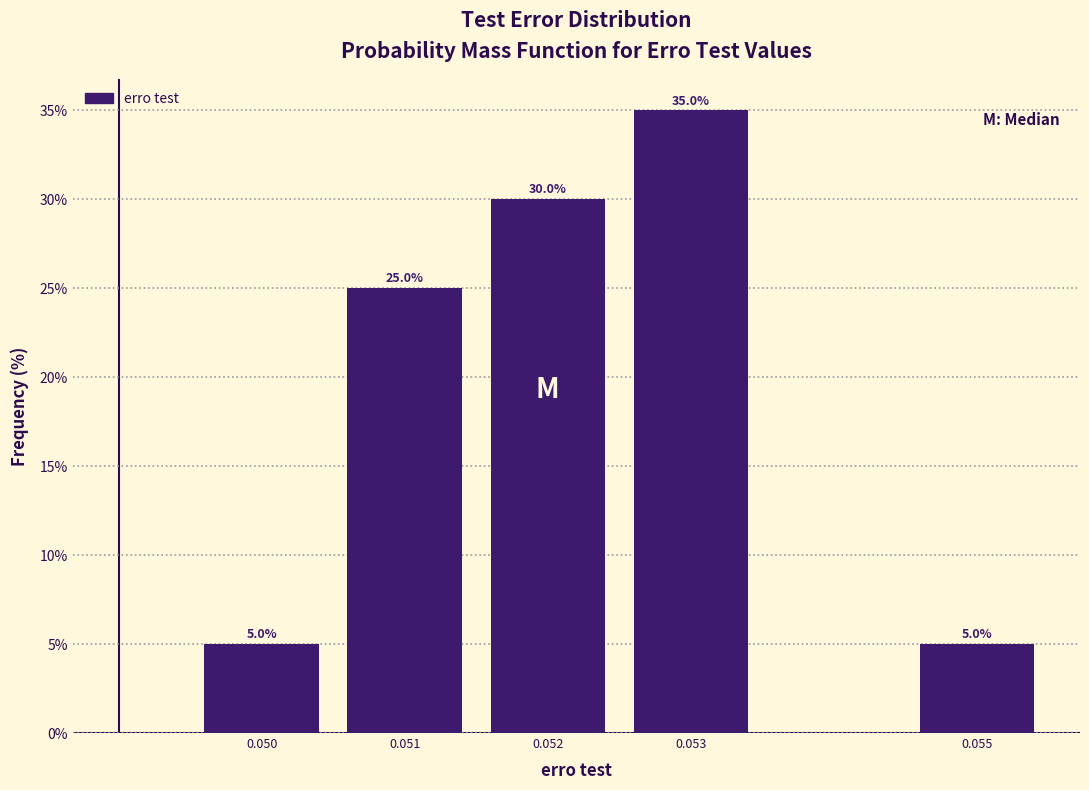

Reading left to right, what are all the values shown in this chart?

0.050=5	0.051=25	0.052=30	0.053=35	0.055=5